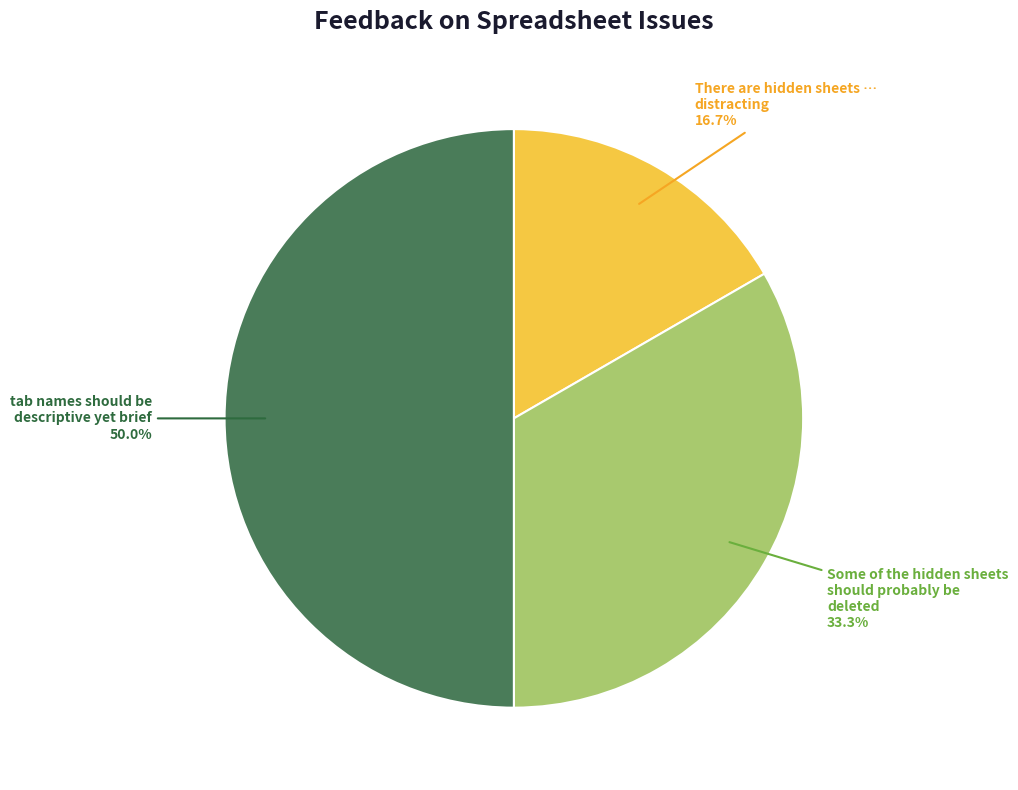

How many segments does this pie chart have?

3